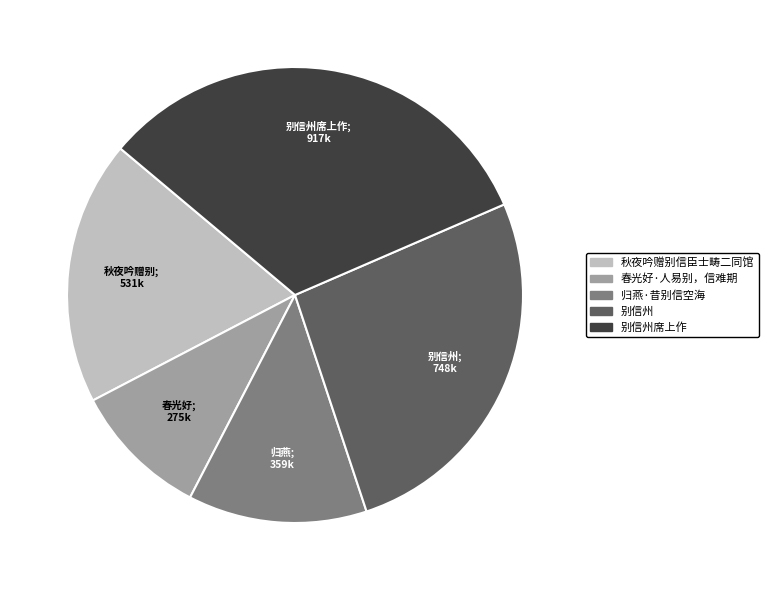

Which category has the smallest portion of the pie?

春光好·人易别，信难期